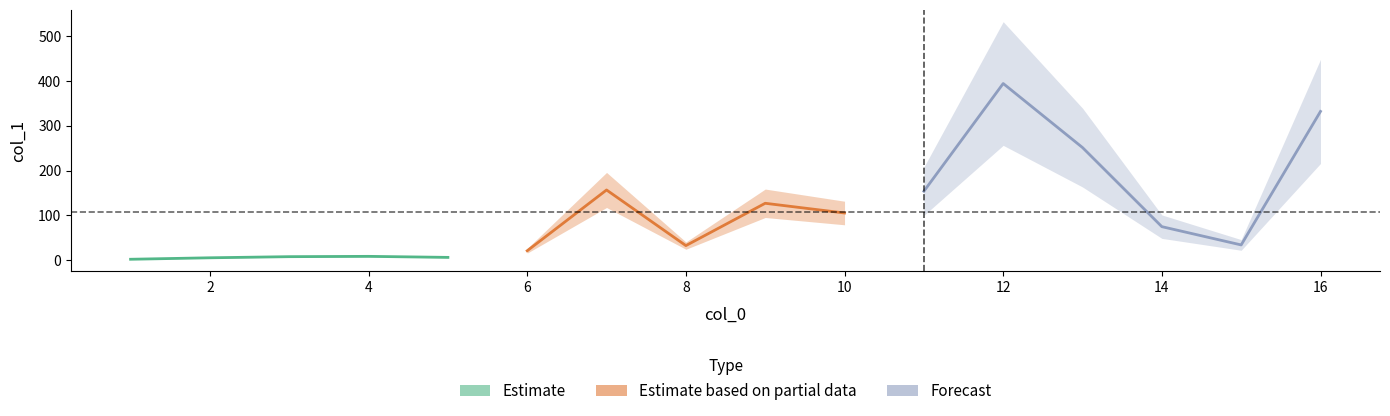

Which label corresponds to the largest value in the chart?

12